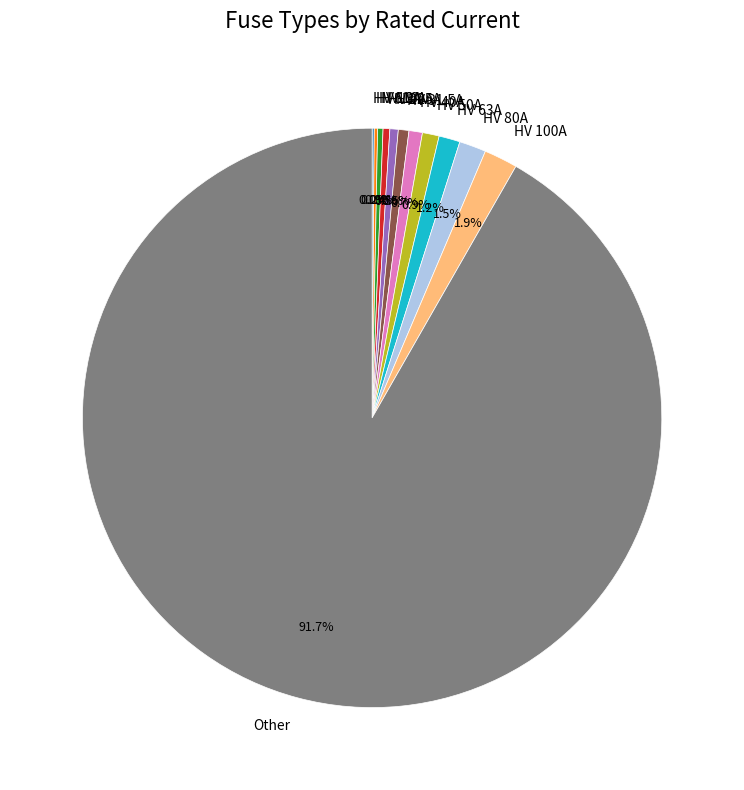

Is there any slice that represents more than half of the pie?

Yes